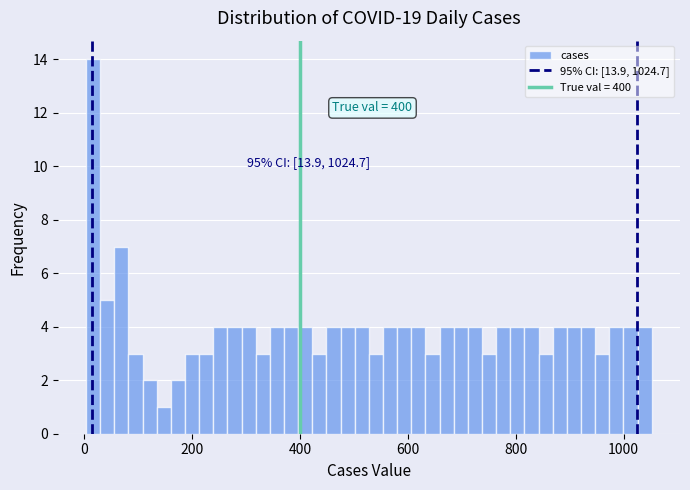

Around what value on the x-axis is the tallest bar? Give the approximate position of its centre, as read against the axis.

20